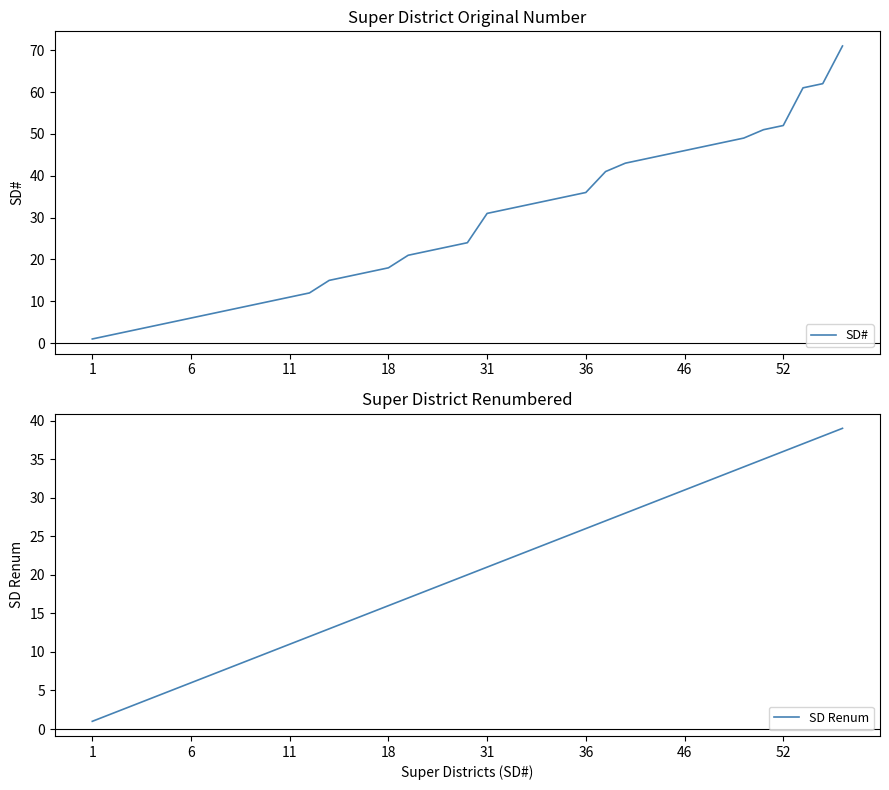

True or false: SD Renum and SD# intersect in this chart.

False